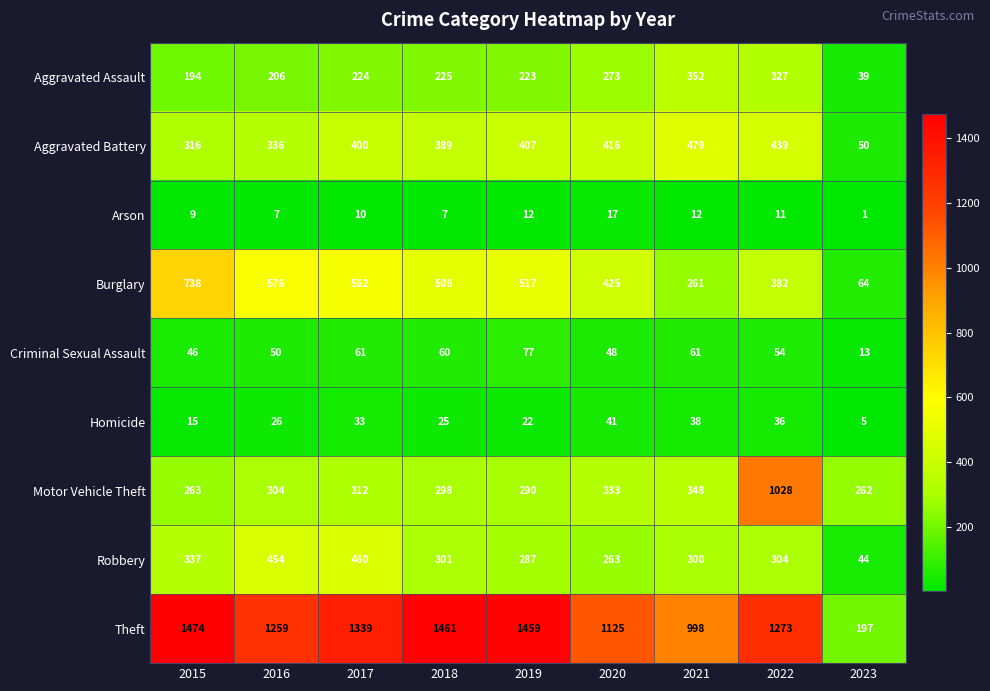

Which category has the lowest value in the Theft series?

2023